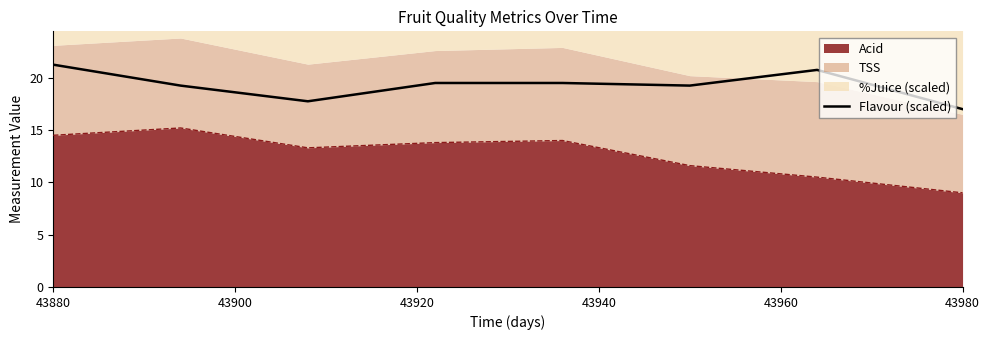

What is the sum of all values?

154.2